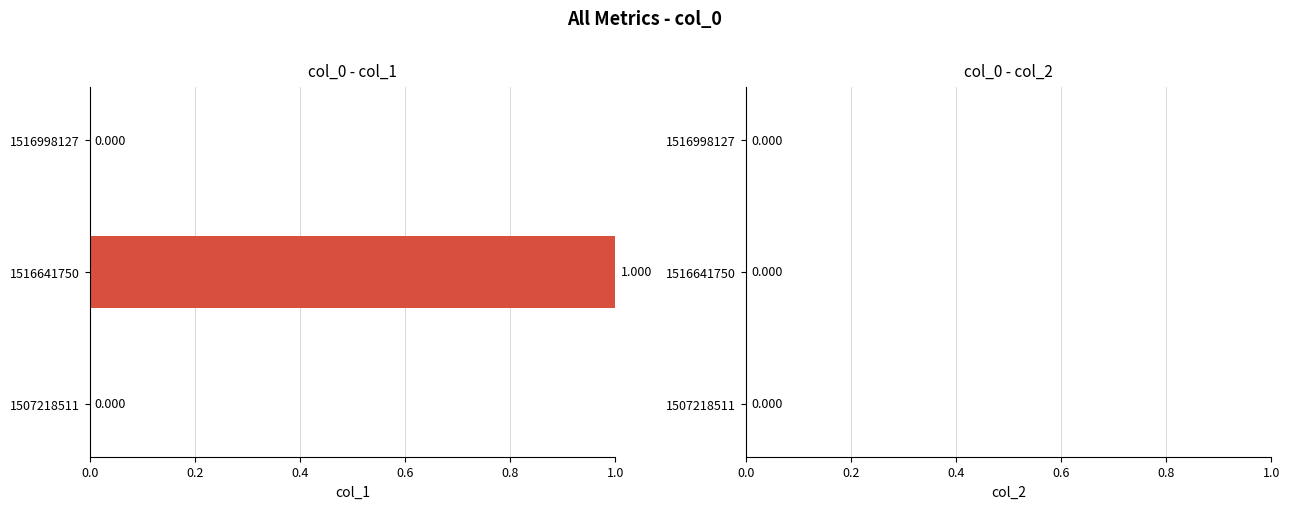

Count the number of data series in this chart.

1